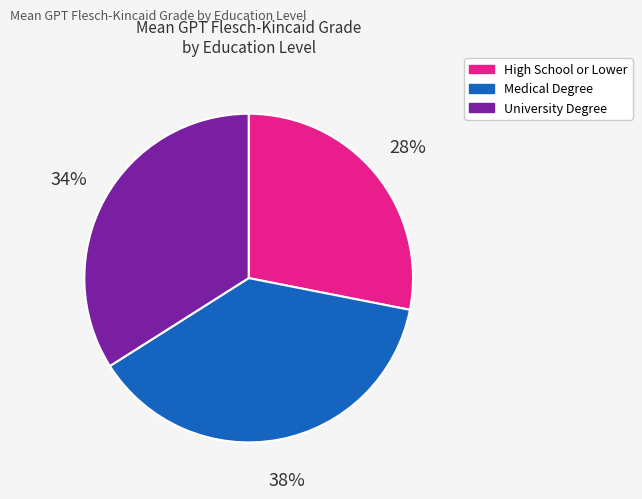

What is the ratio of the value at High School or Lower to the value at University Degree?

0.8